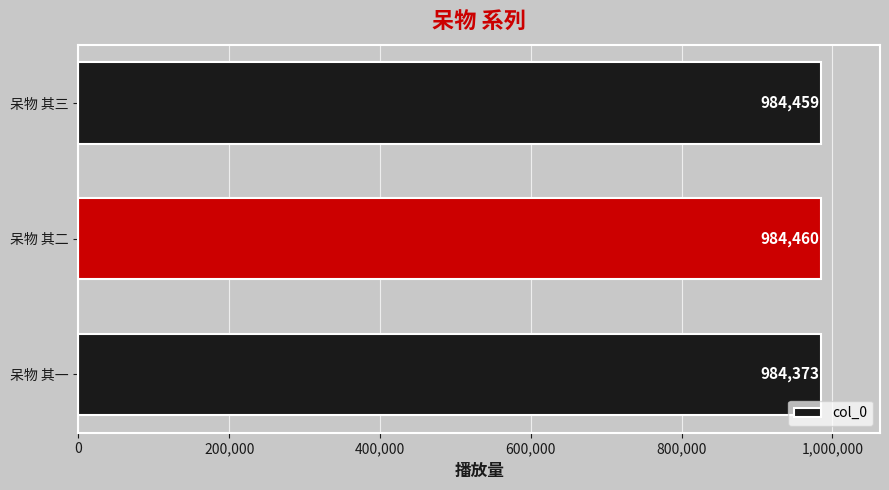

Reading bottom to top, extract all data points from this chart.

984373	984460	984459